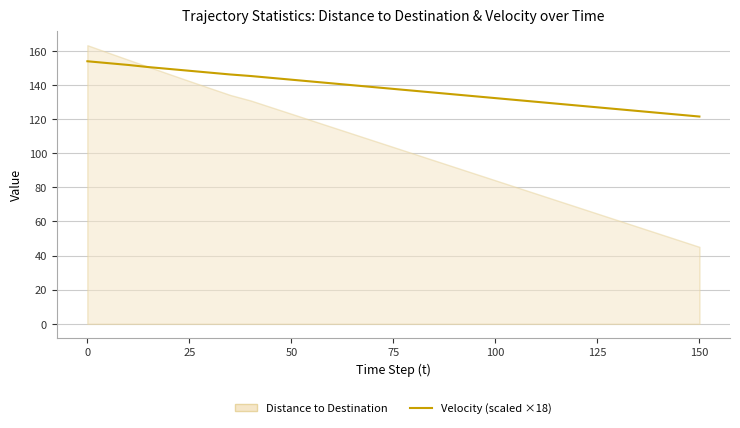

Does the chart display data point markers on the line(s)?

No